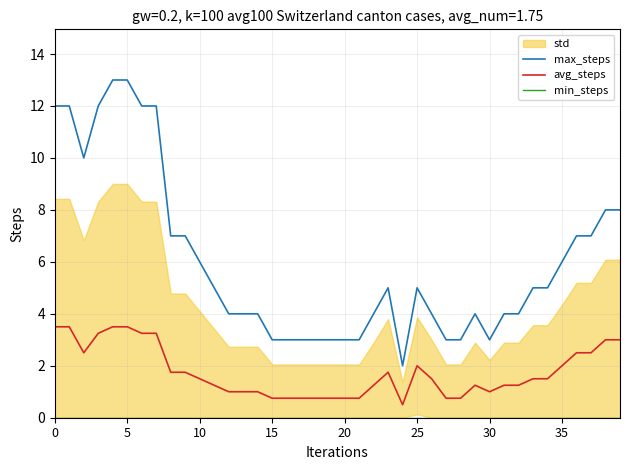

True or false: avg_steps and min_steps intersect in this chart.

False